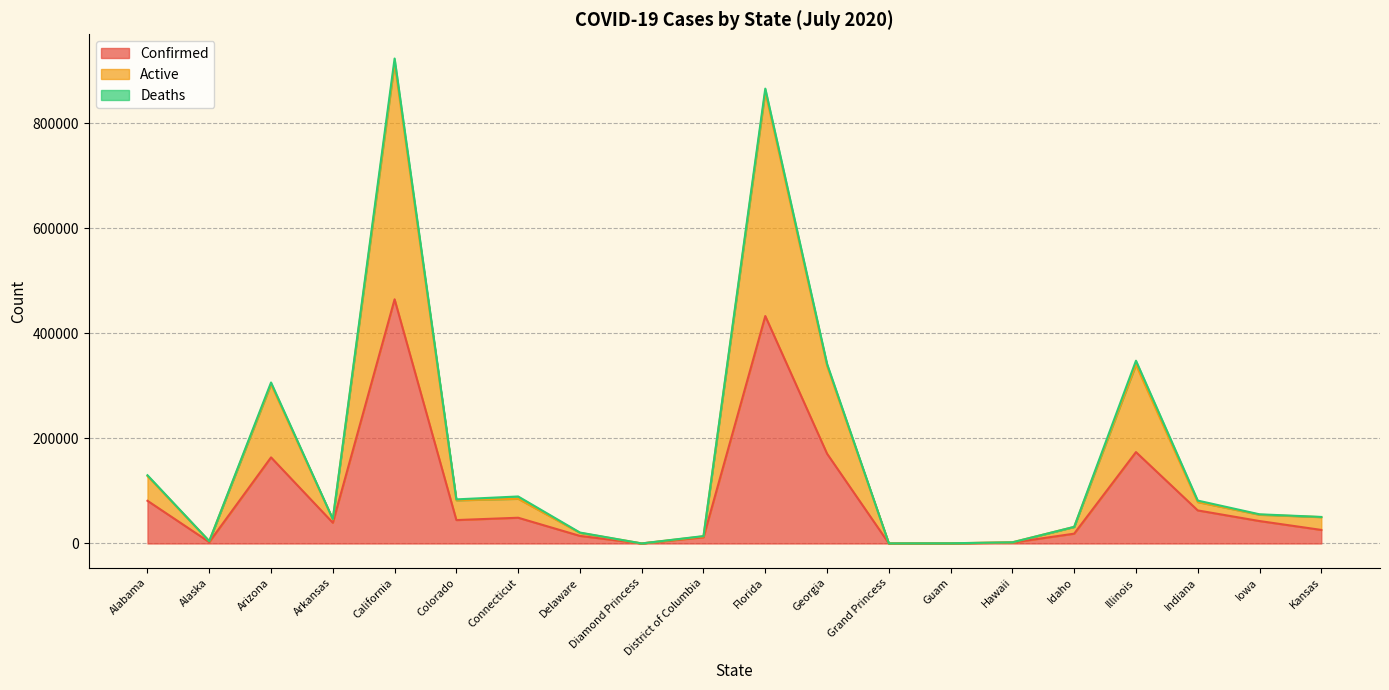

What is the sum of all Confirmed values?

1801380